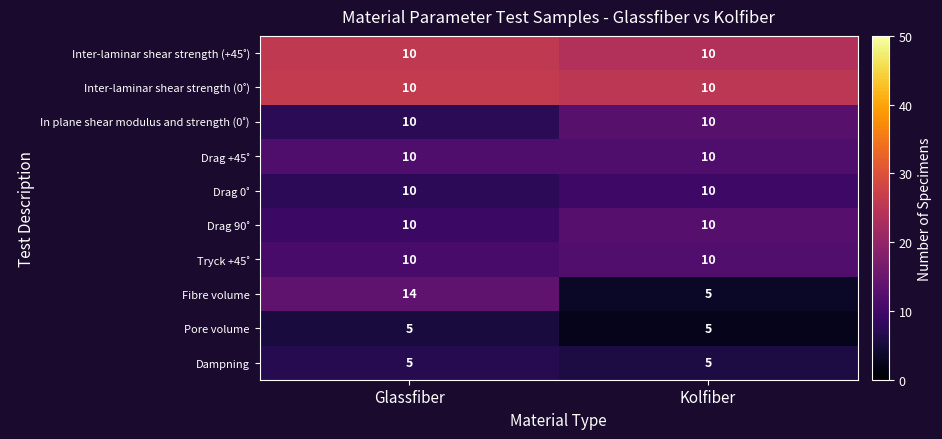

At which category is the sum across all series the highest?

Glassfiber